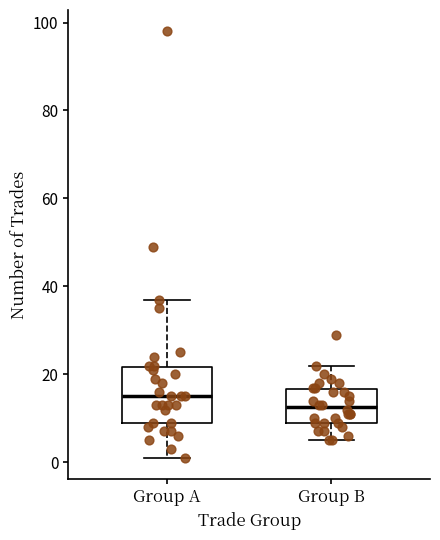

Which box's median line is the lowest?

Group B